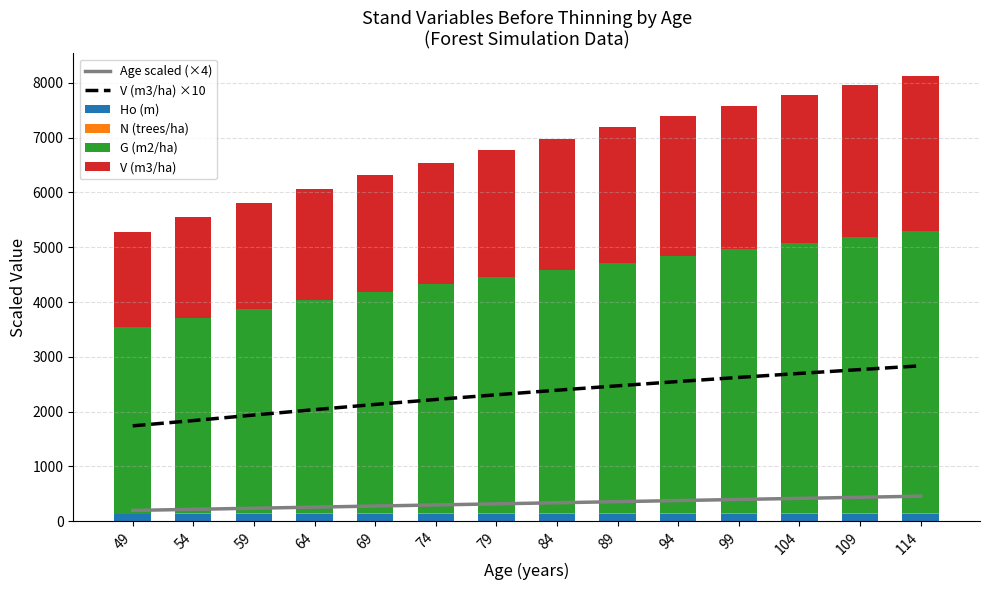

List the series in order of their peak value, highest first.

G (m2/ha), V (m3/ha) ×10, V (m3/ha), Age scaled (×4), Ho (m), N (trees/ha)